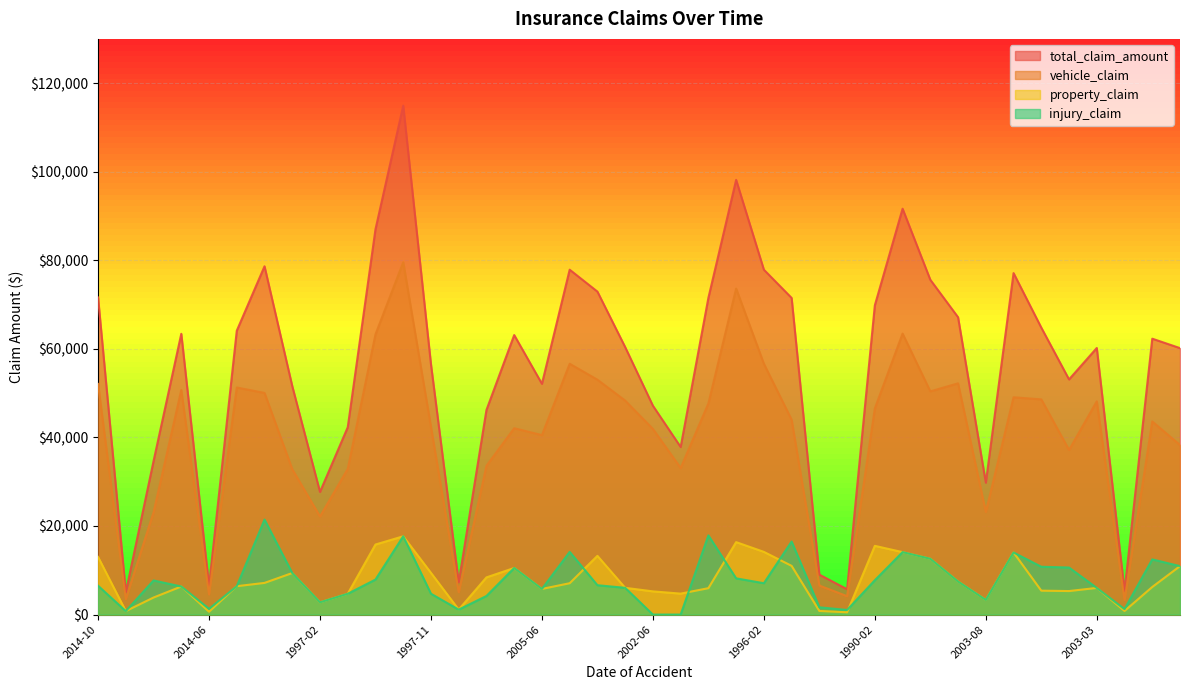

Rank the series at 1996-02 from highest to lowest value.

total_claim_amount, vehicle_claim, property_claim, injury_claim